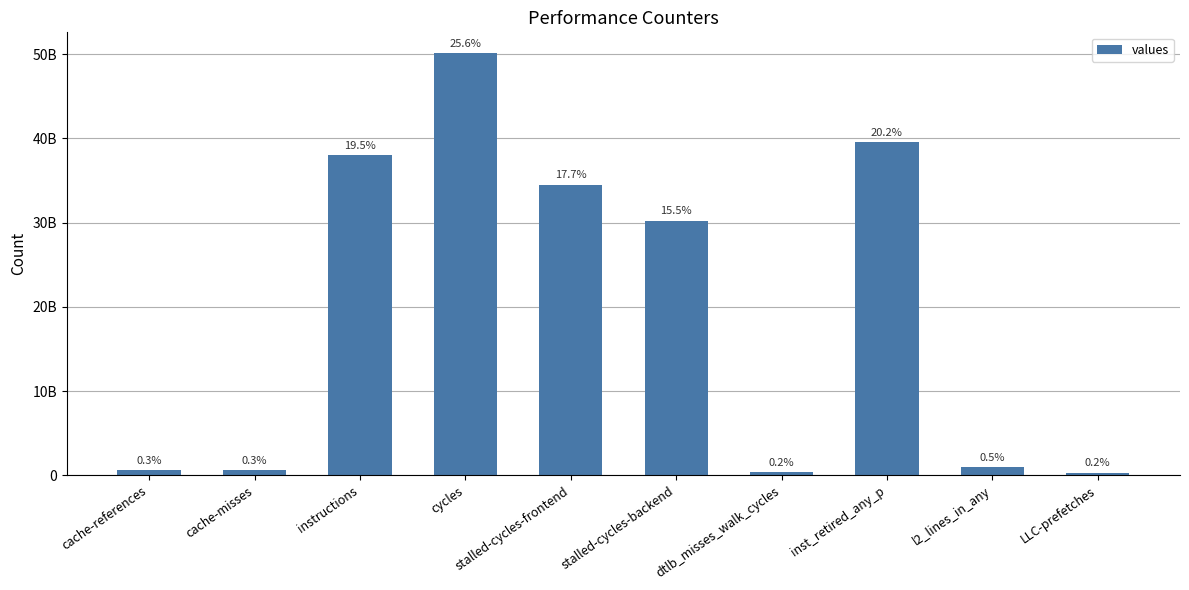

Are the bars horizontal?

No